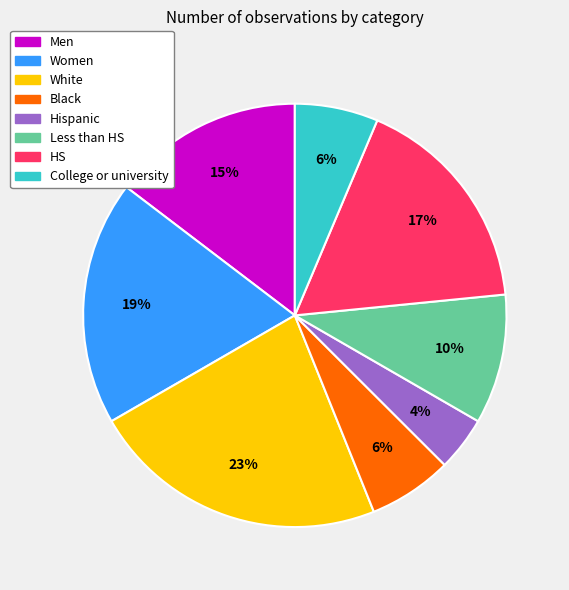

Count the number of slices in the pie.

8